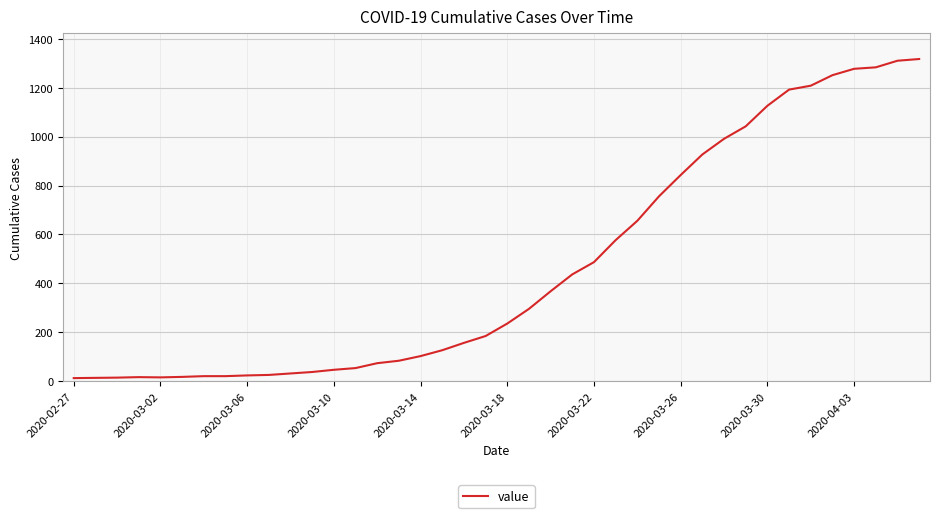

What is the maximum value shown in the chart?

1317